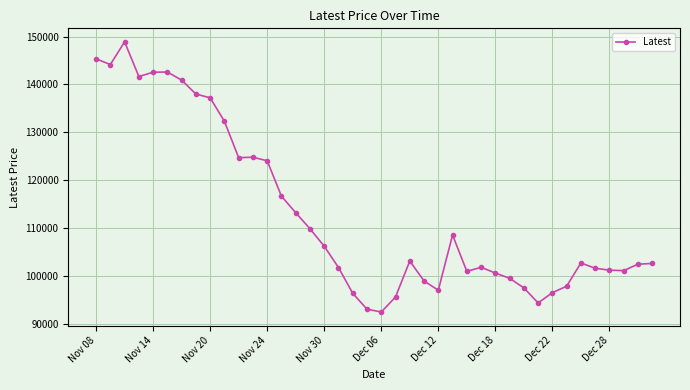

What is the maximum value shown in the chart?

148900